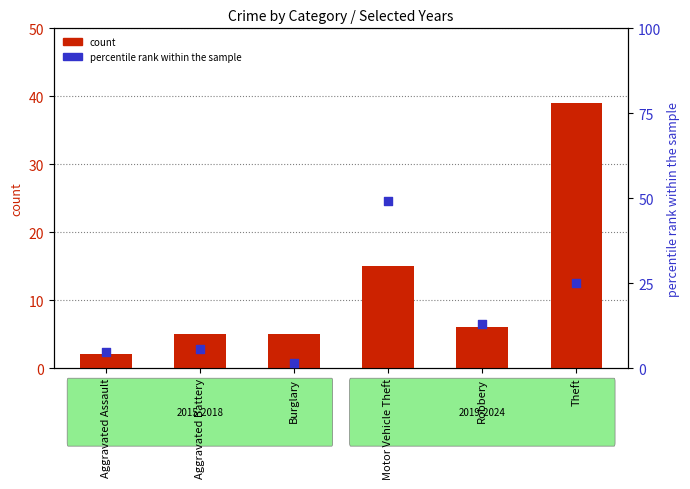

Which series contains the highest Y value?

percentile rank within the sample